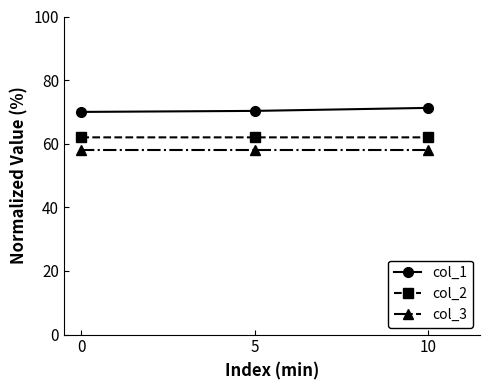

What is the difference between the maximum and minimum values in the col_1 series?

1.3